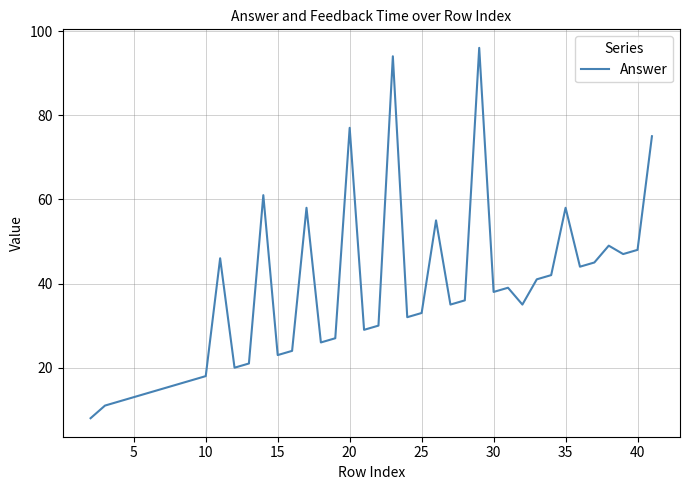

What is the smallest value displayed?

8